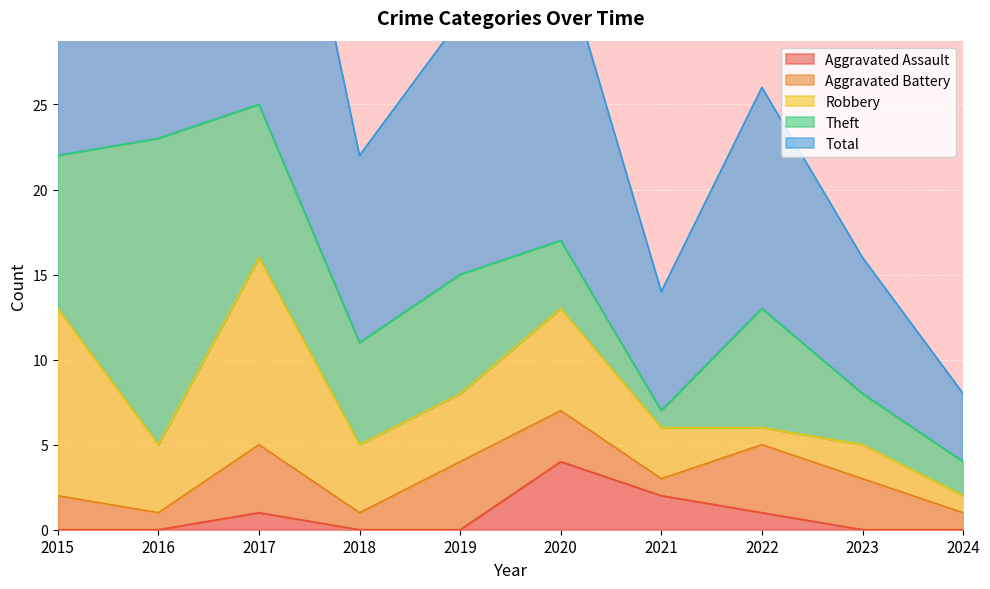

True or false: Aggravated Battery has a value of 1 at 2016.

True